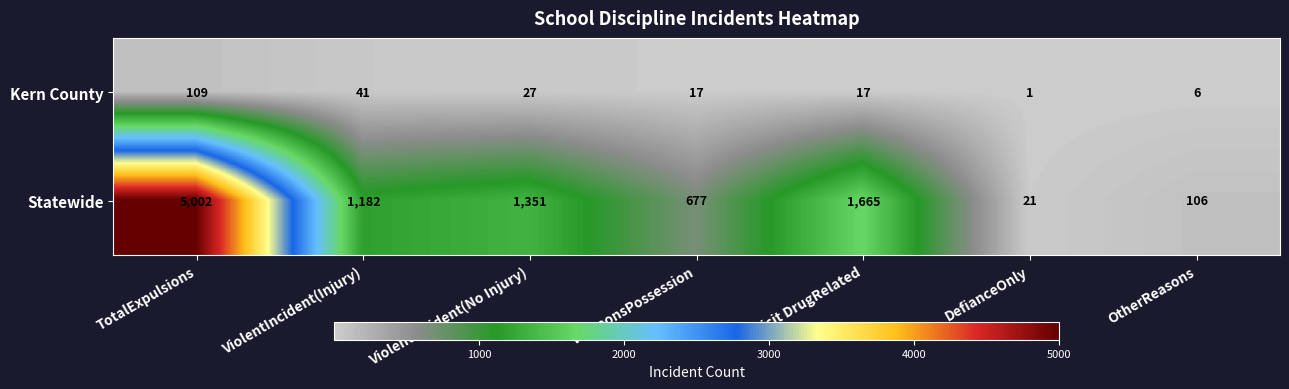

Count the number of categories in the chart.

7